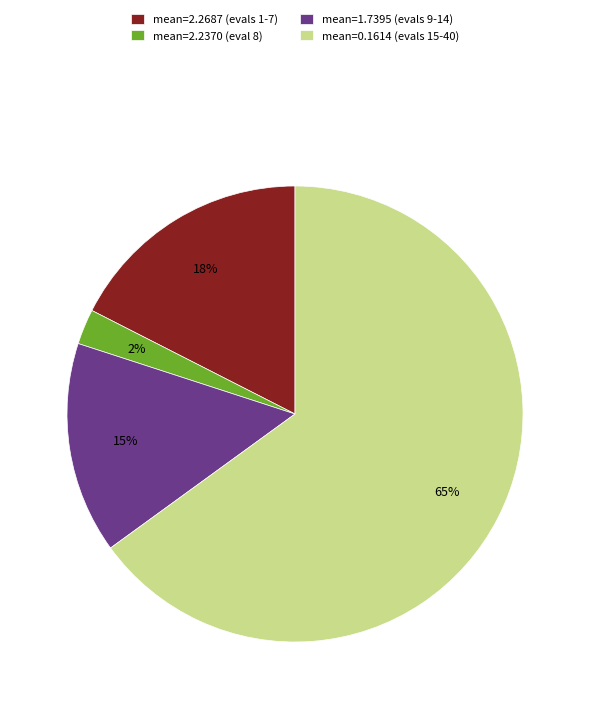

Which category has the smallest portion of the pie?

mean=2.2370 (eval 8)